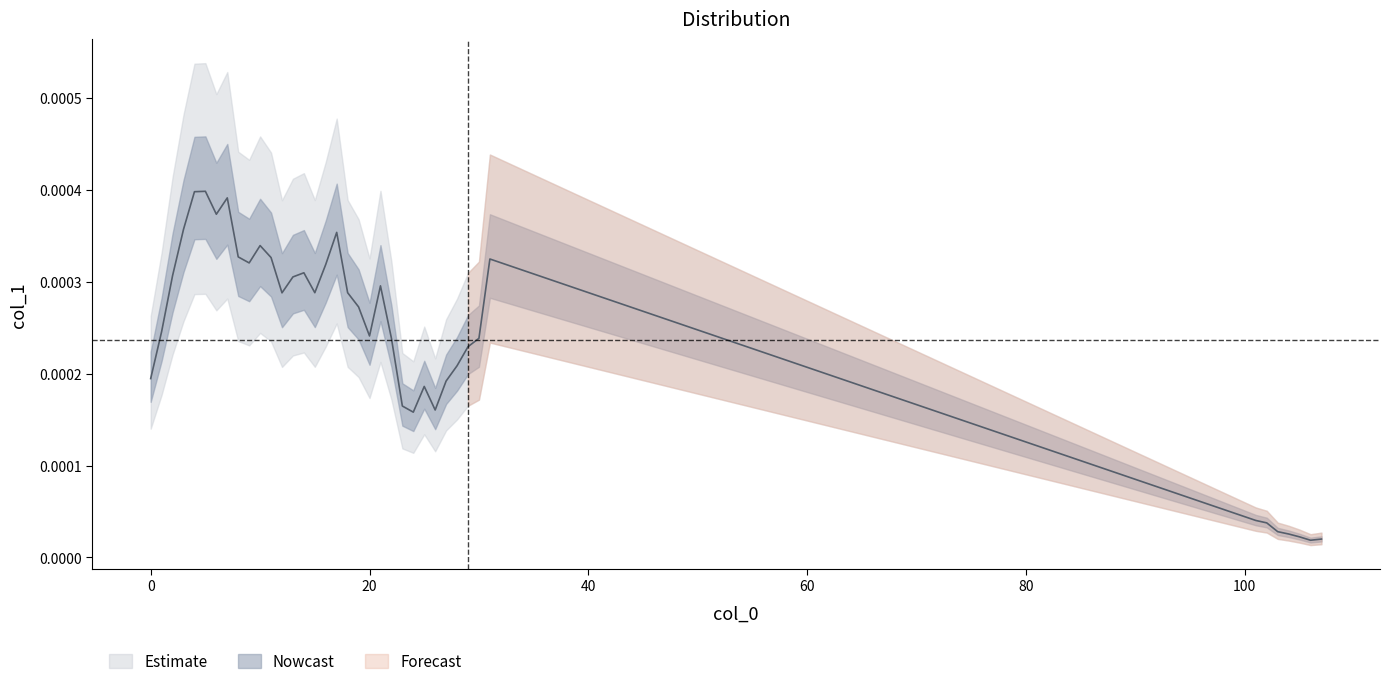

Rank the categories by value from lowest to highest.

106, 107, 105, 104, 103, 102, 101, 24, 26, 23, 25, 27, 0, 28, 29, 30, 22, 20, 1, 19, 12, 18, 15, 21, 13, 2, 14, 16, 9, 31, 11, 8, 10, 17, 3, 6, 7, 4, 5